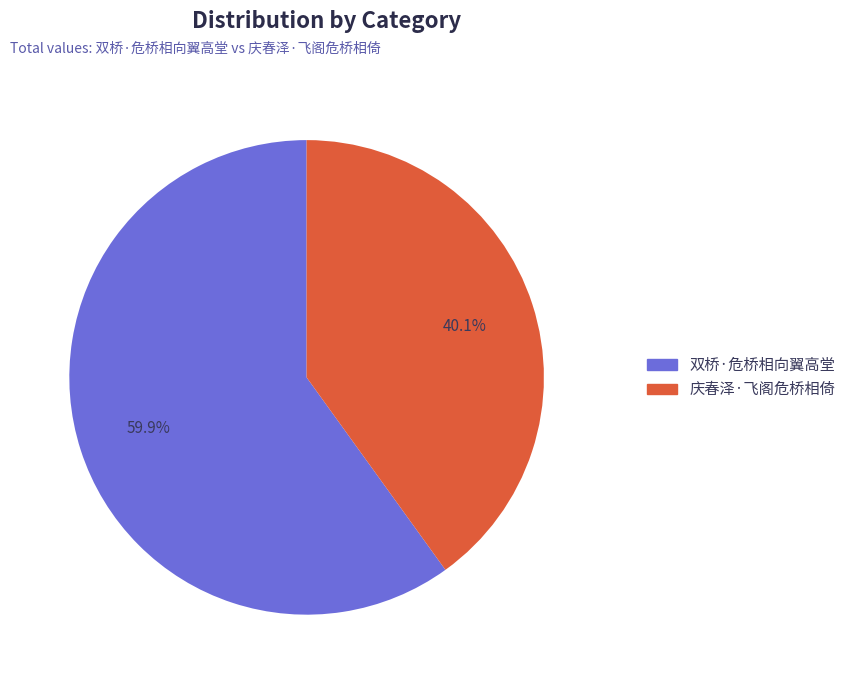

To the nearest percent, what is the difference between the 双桥·危桥相向翼高堂 and 庆春泽·飞阁危桥相倚 slice percentages?

20%